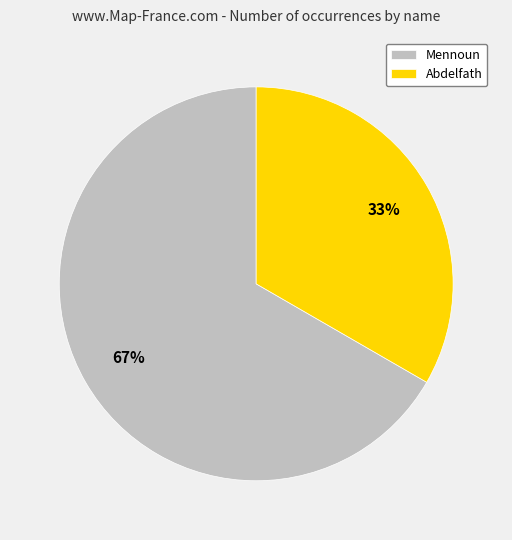

Is it true that Mennoun is 67% of the pie?

True